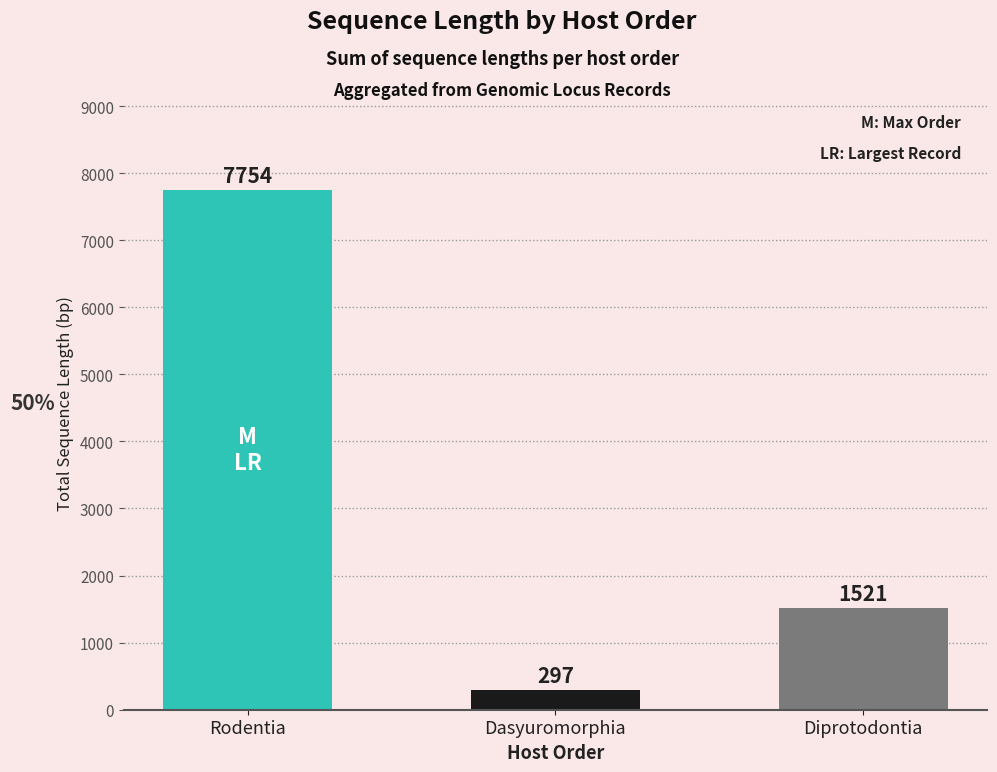

Is it true that the value at Rodentia is 7754?

True